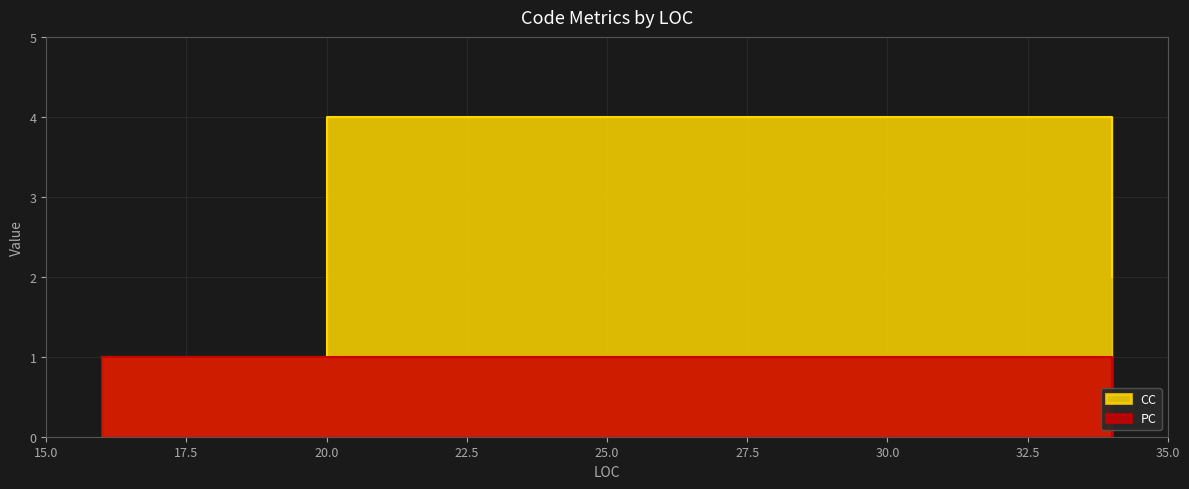

Reading right to left, list all the values displayed in this chart.

CC: 1	4	2
PC: 1	1	0